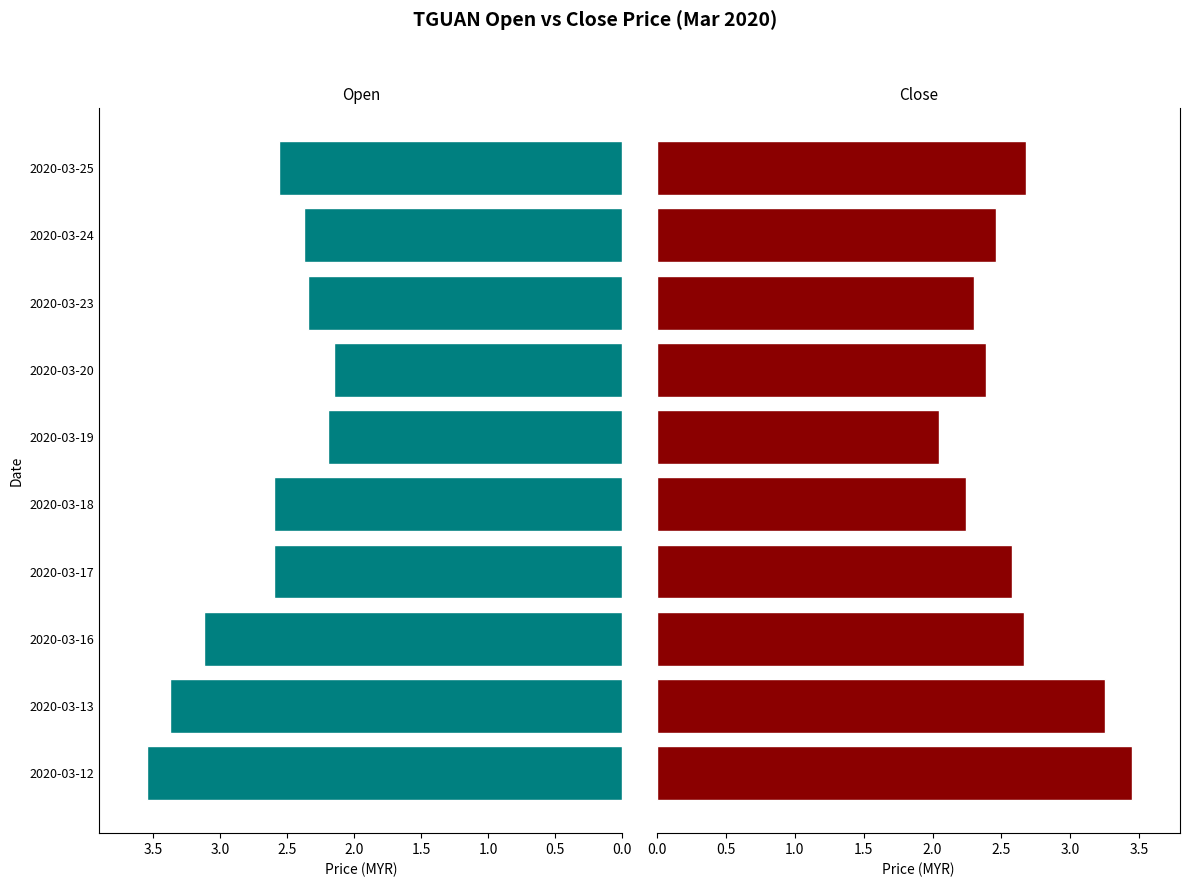

Read the open value at 2020-03-13.

3.4